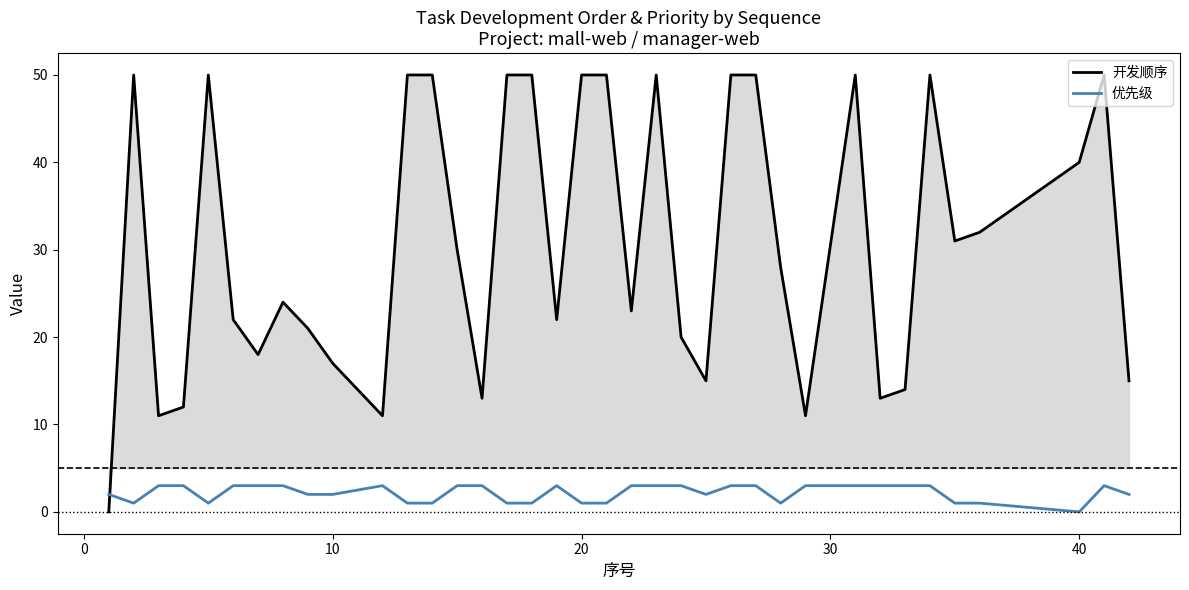

Rank the series at 10 from lowest to highest value.

优先级, 开发顺序